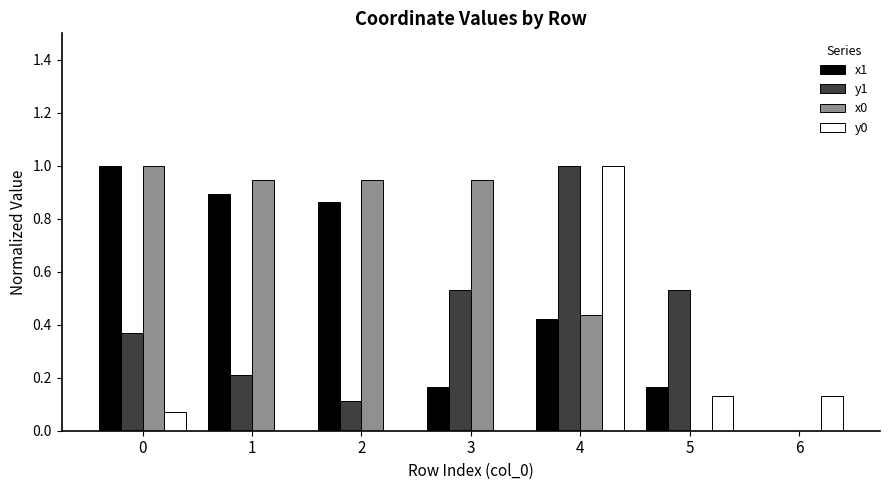

What is the greatest value displayed?

1.0